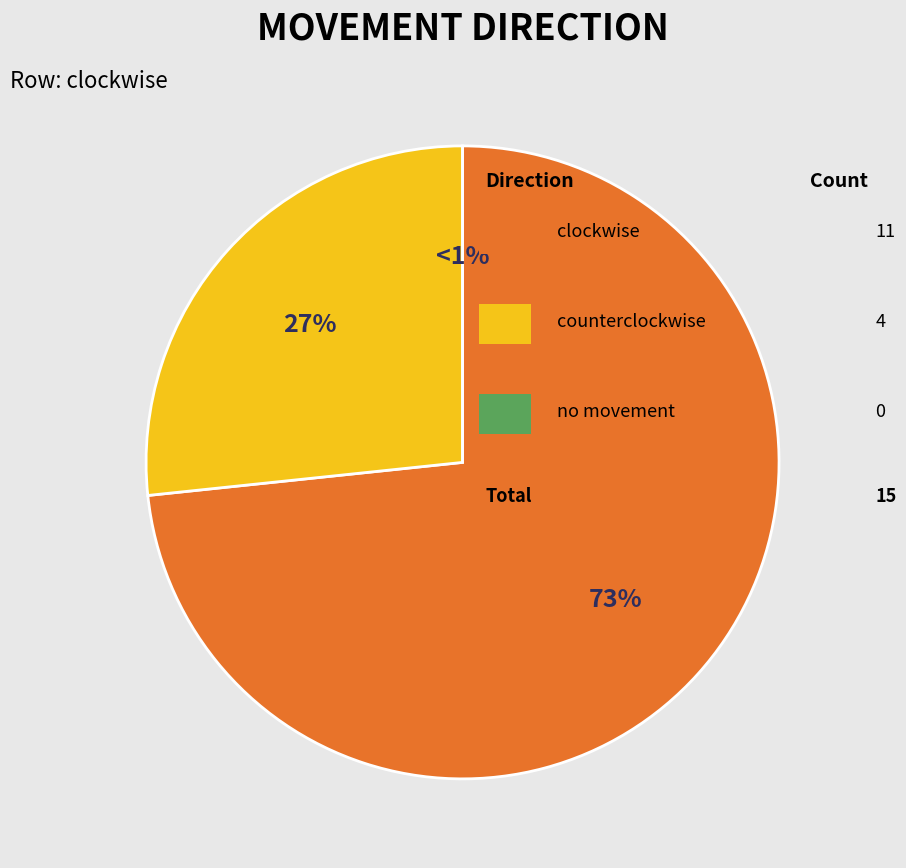

What is the majority slice?

clockwise